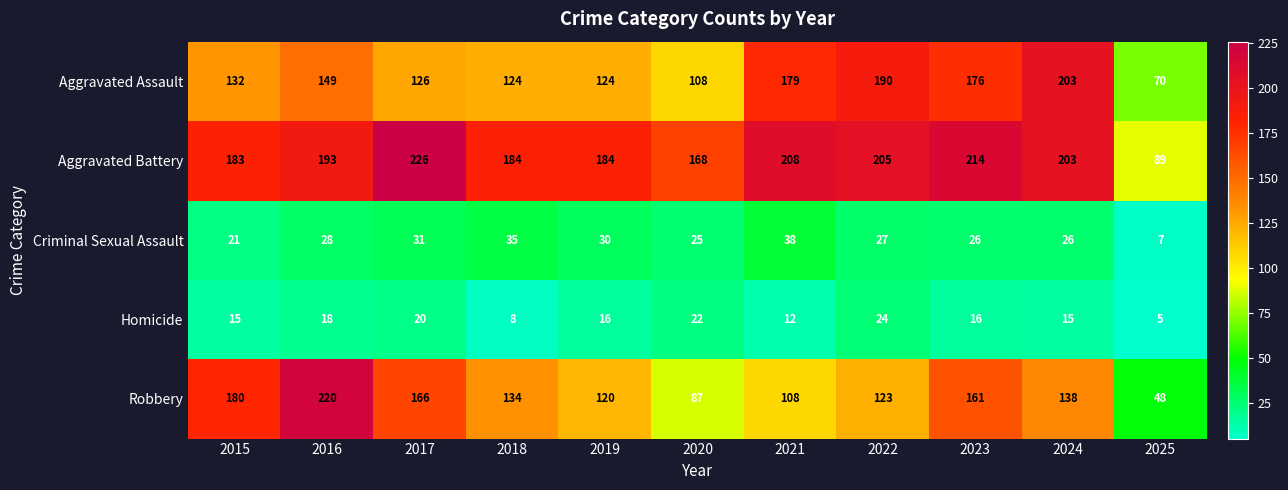

What is the lowest value of the Homicide series?

5